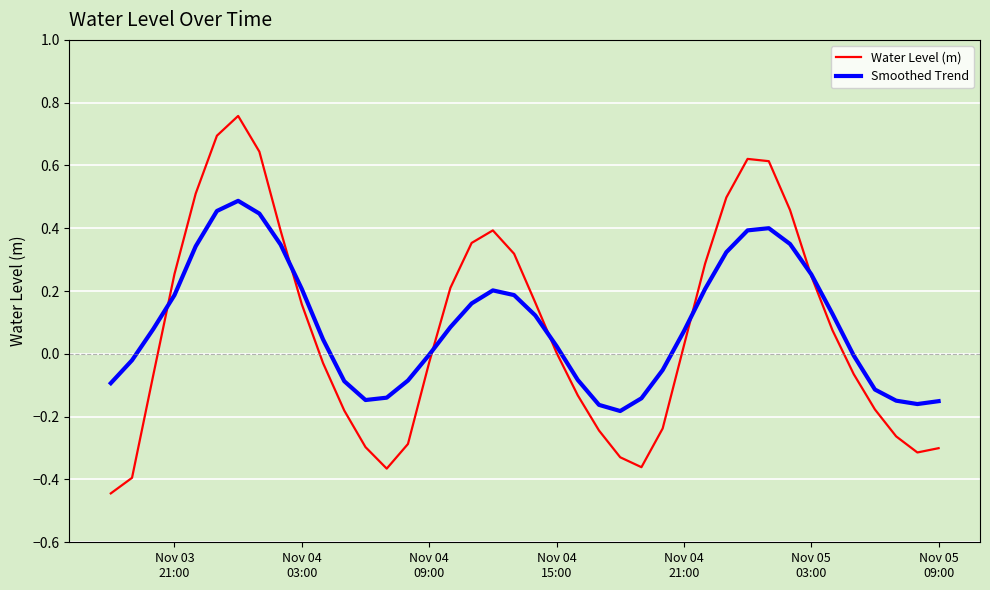

Which series has the largest range (max minus min)?

Water Level (m)